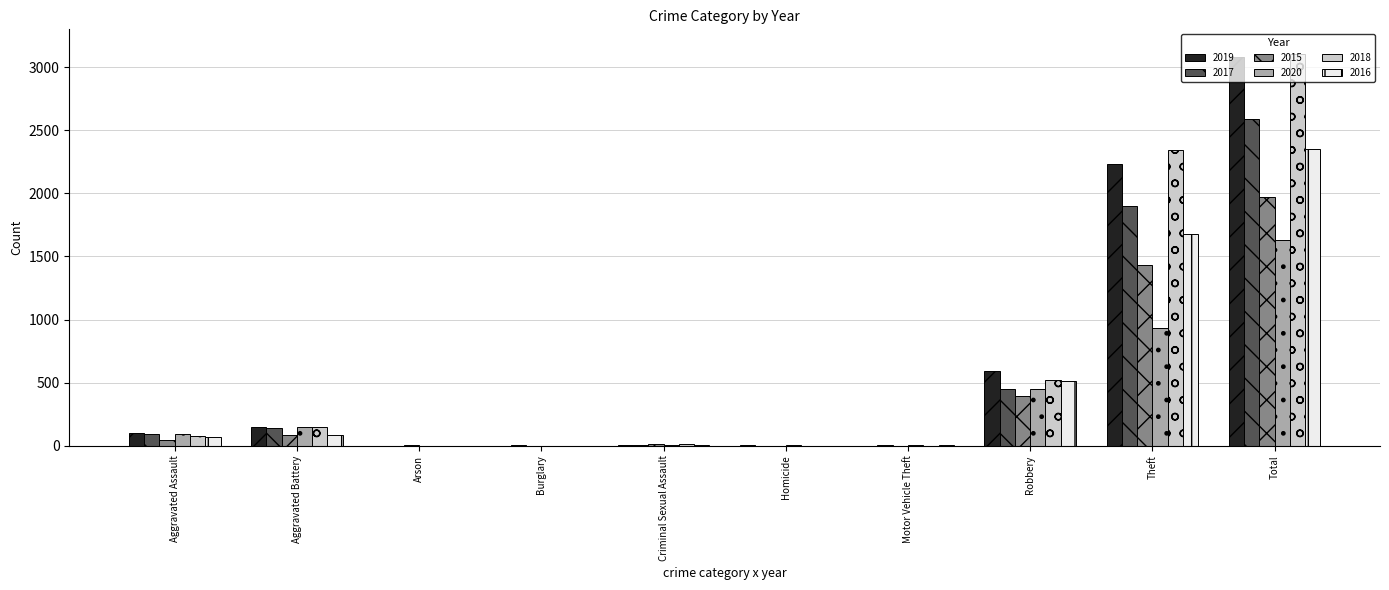

What is the maximum value for 2015?

1968